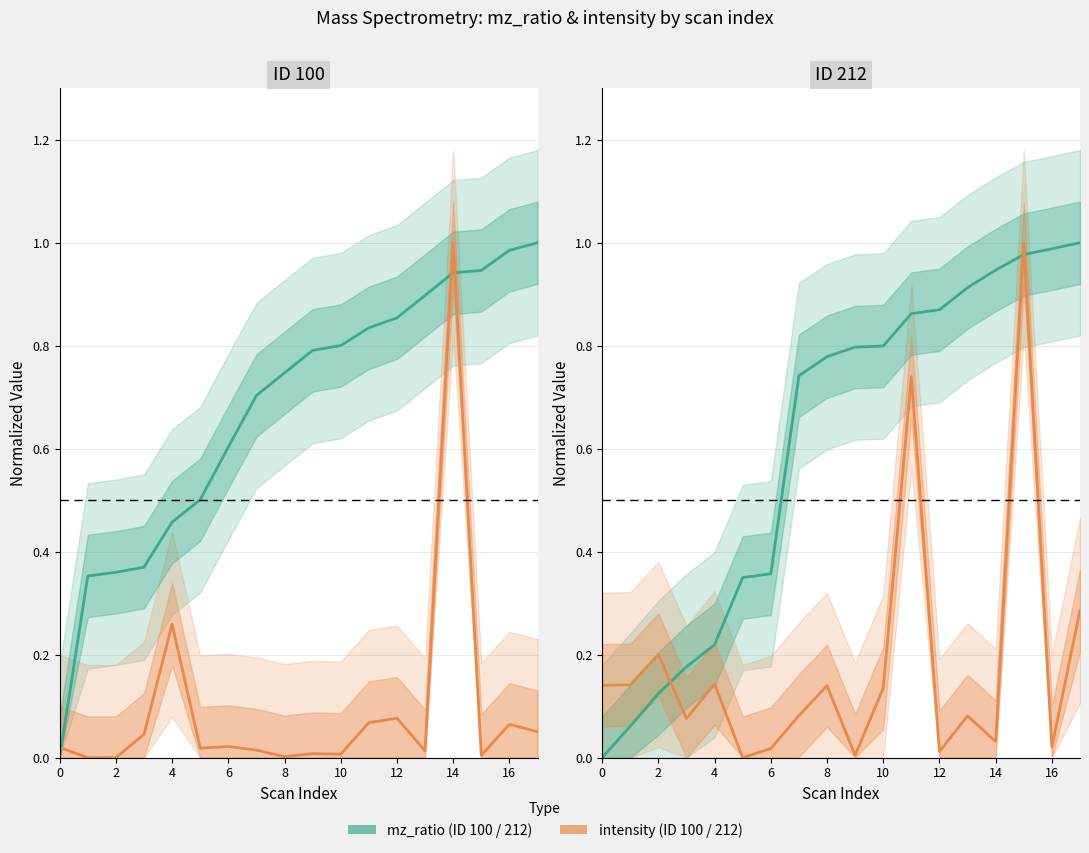

What is the difference between the maximum and minimum values in the intensity series?

1.0